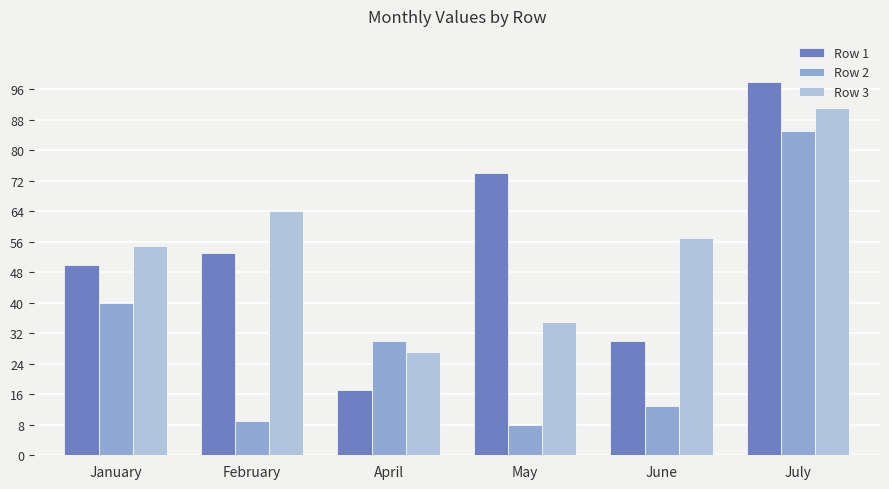

Reading right to left, extract all data points from this chart.

Row 1: 98	30	74	17	53	50
Row 2: 85	13	8	30	9	40
Row 3: 91	57	35	27	64	55